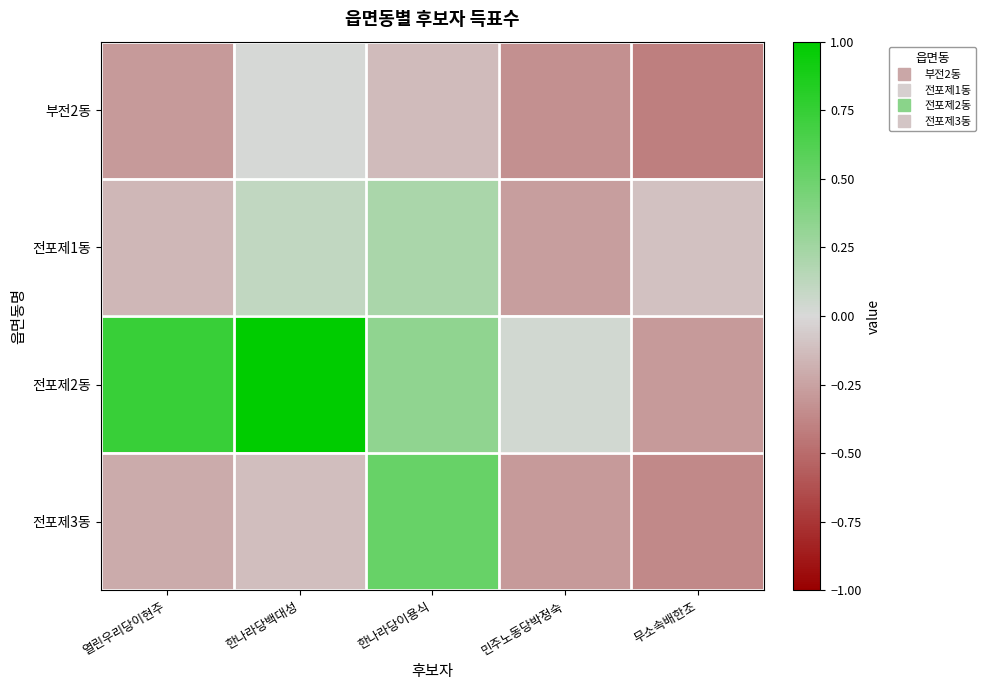

Which series has the largest range (max minus min)?

전포제2동